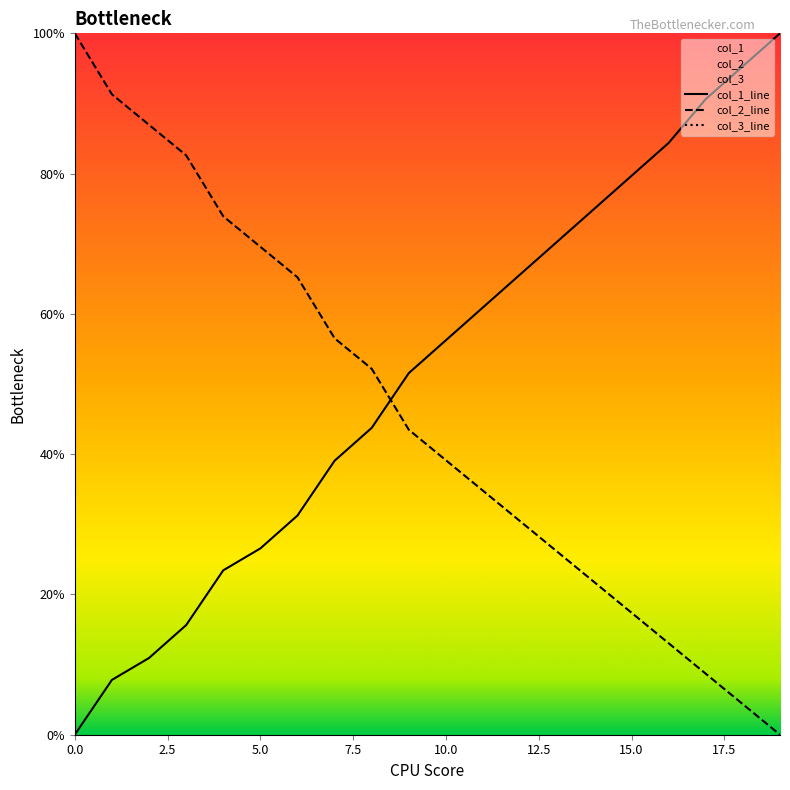

How many series are shown in this chart?

3